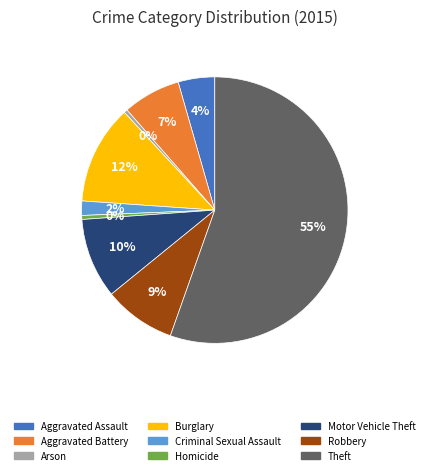

Which category accounts for the majority?

Theft